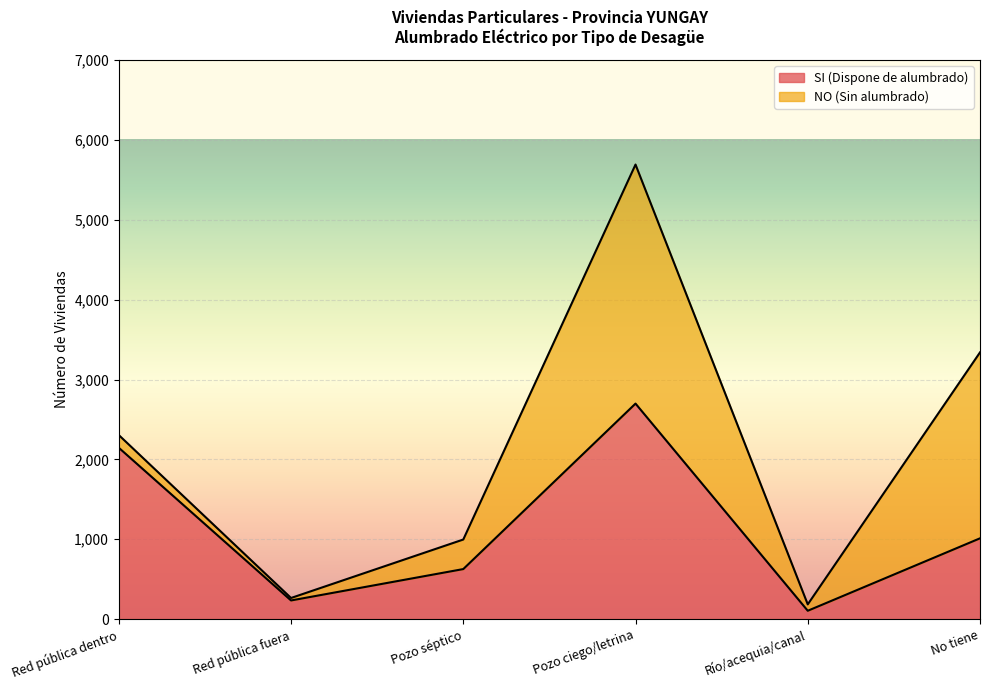

What is the greatest value displayed?

2699